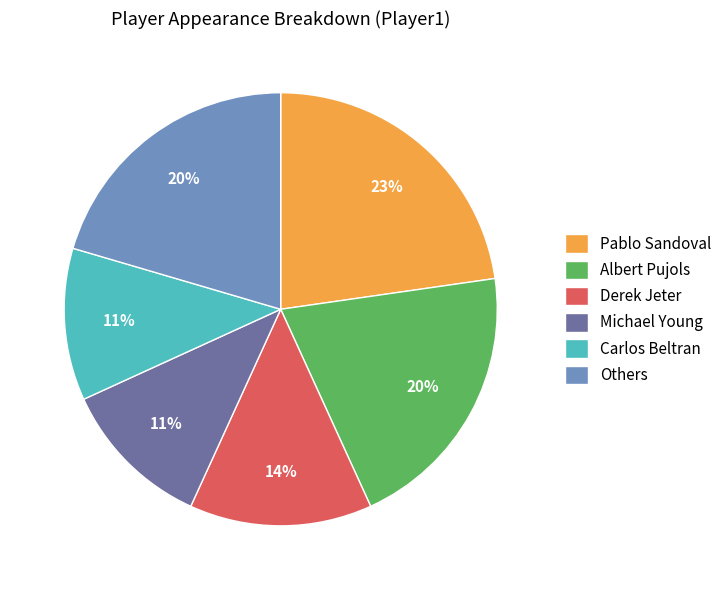

True or false: Others accounts for 20% of the total.

True